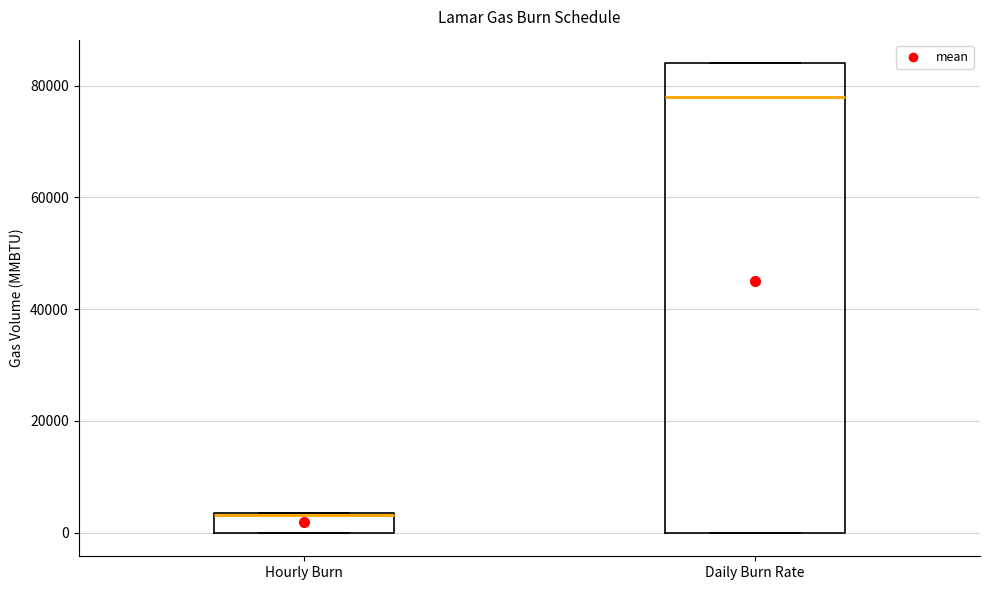

Reading left to right, transcribe this box plot: for each box, give where its median line is, the range the box spans, and where its two whiskers end, as read against the y-axis. The values are not printed on the chart, so give them approximately, as read against the axis.

Hourly Burn: median 4000 (drawn on the box's upper edge), box 0 to 4000, whiskers 0 to 4000
Daily Burn Rate: median 78000, box 0 to 84000, whiskers 0 to 84000